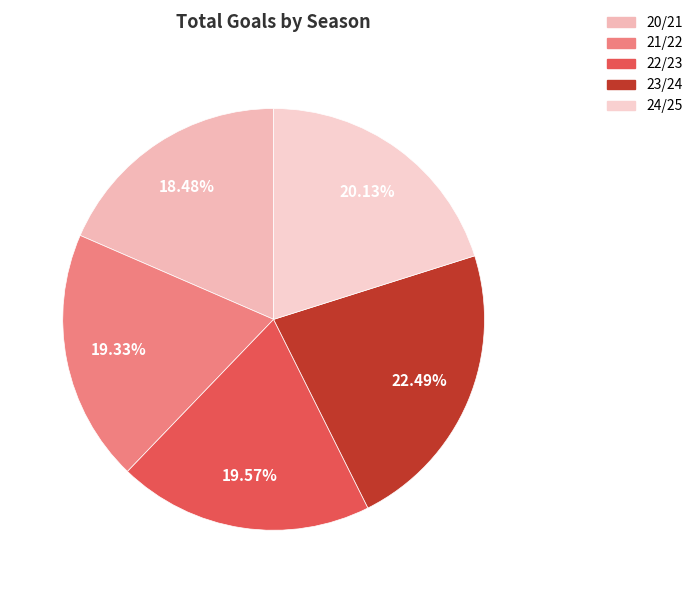

To the nearest percent, what is the average slice percentage?

20%